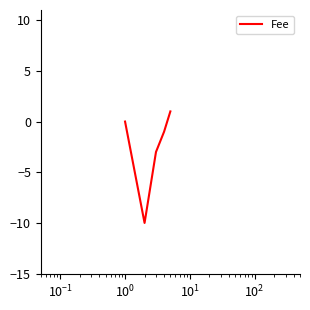

Does the chart display data point markers on the line(s)?

No